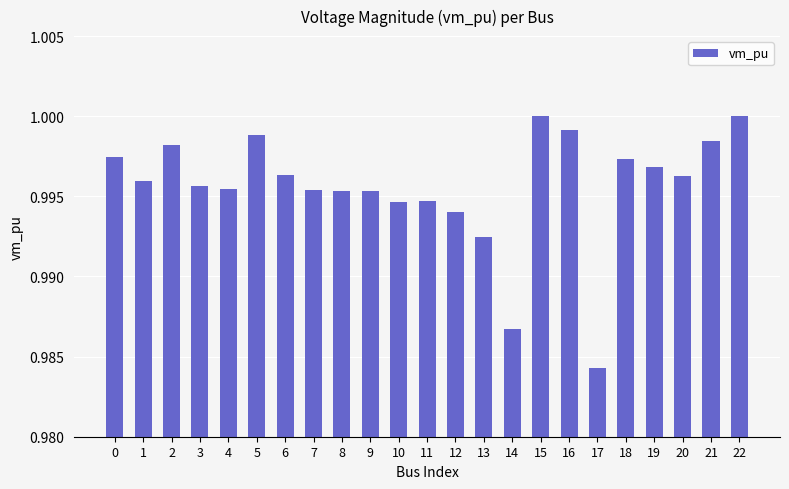

At which label is the value closest to 0?

17